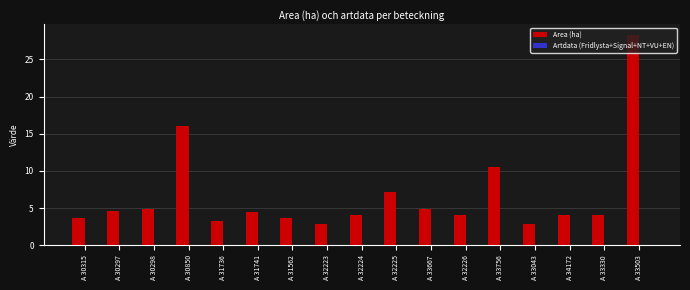

What is the change in value from A 33667 to A 32226?

-0.8